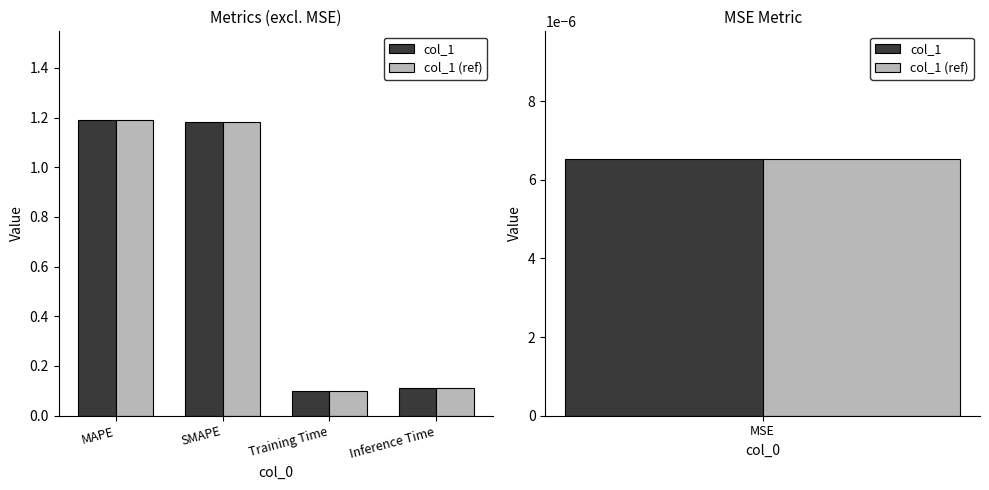

At how many categories does at least one series exceed 1?

2